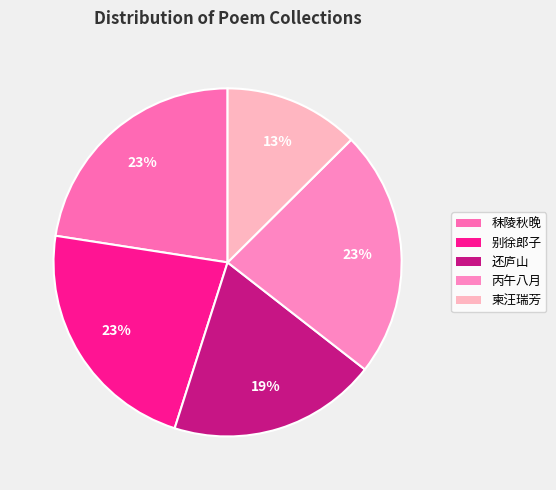

Which slice is the smallest?

柬汪瑞芳